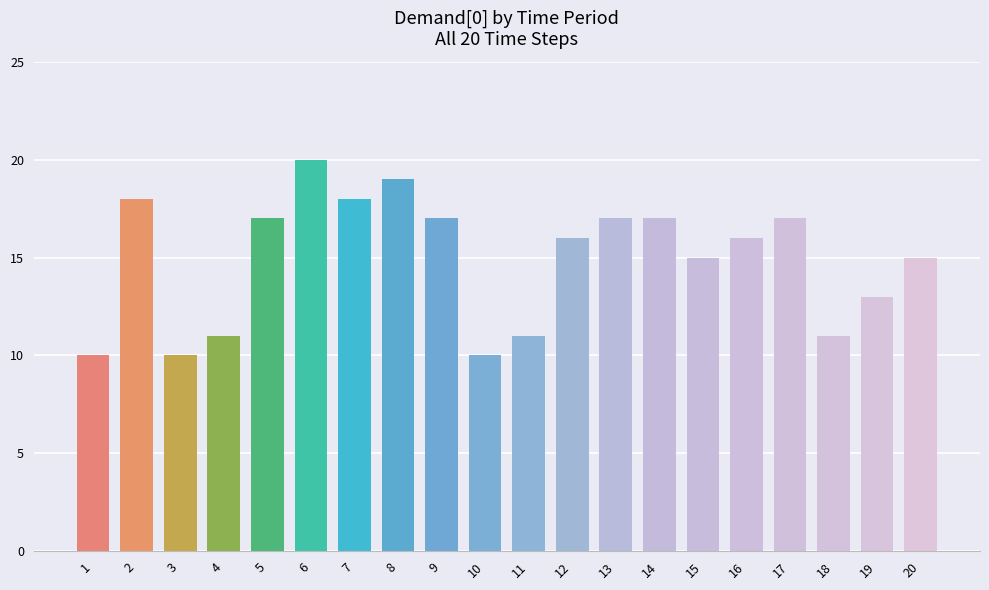

Is it true that the value at 4 is 3?

False